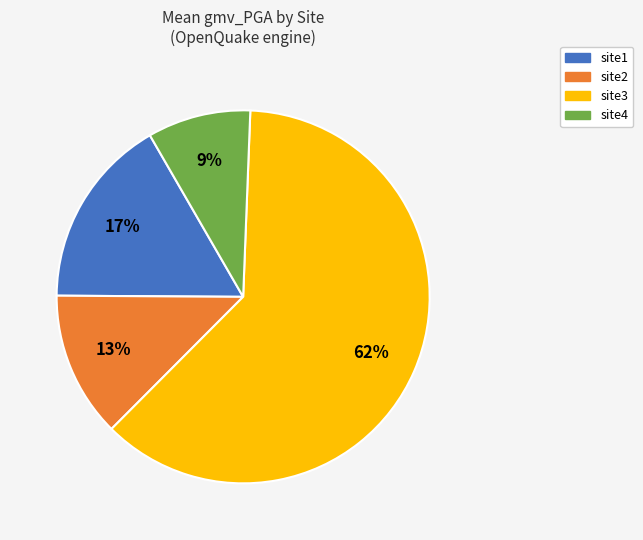

Which category accounts for the majority?

site3